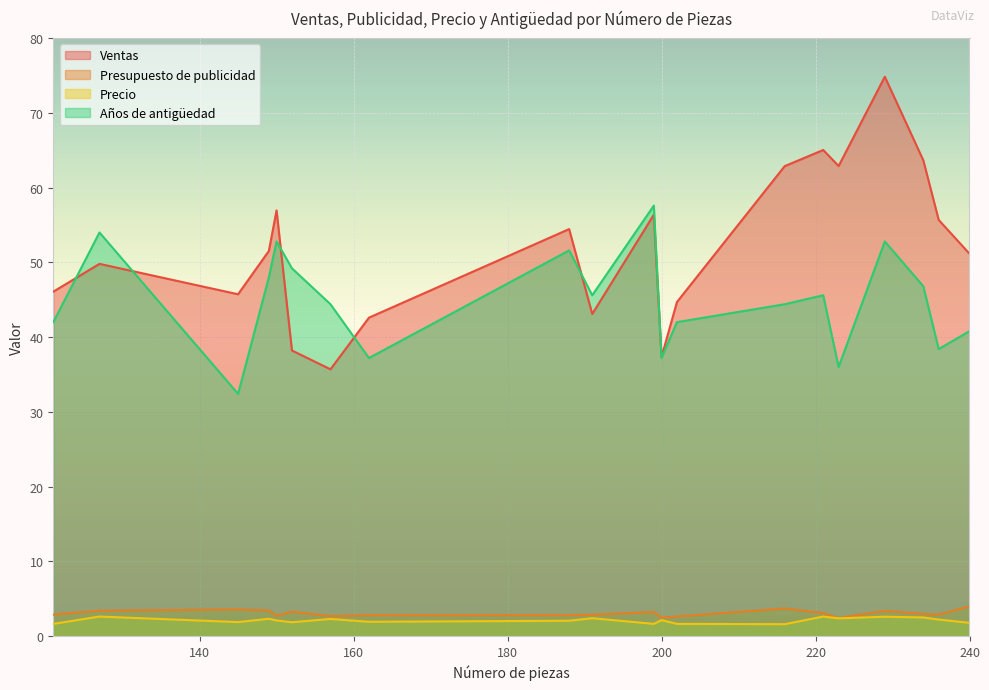

Which series has the largest total across all categories?

Ventas